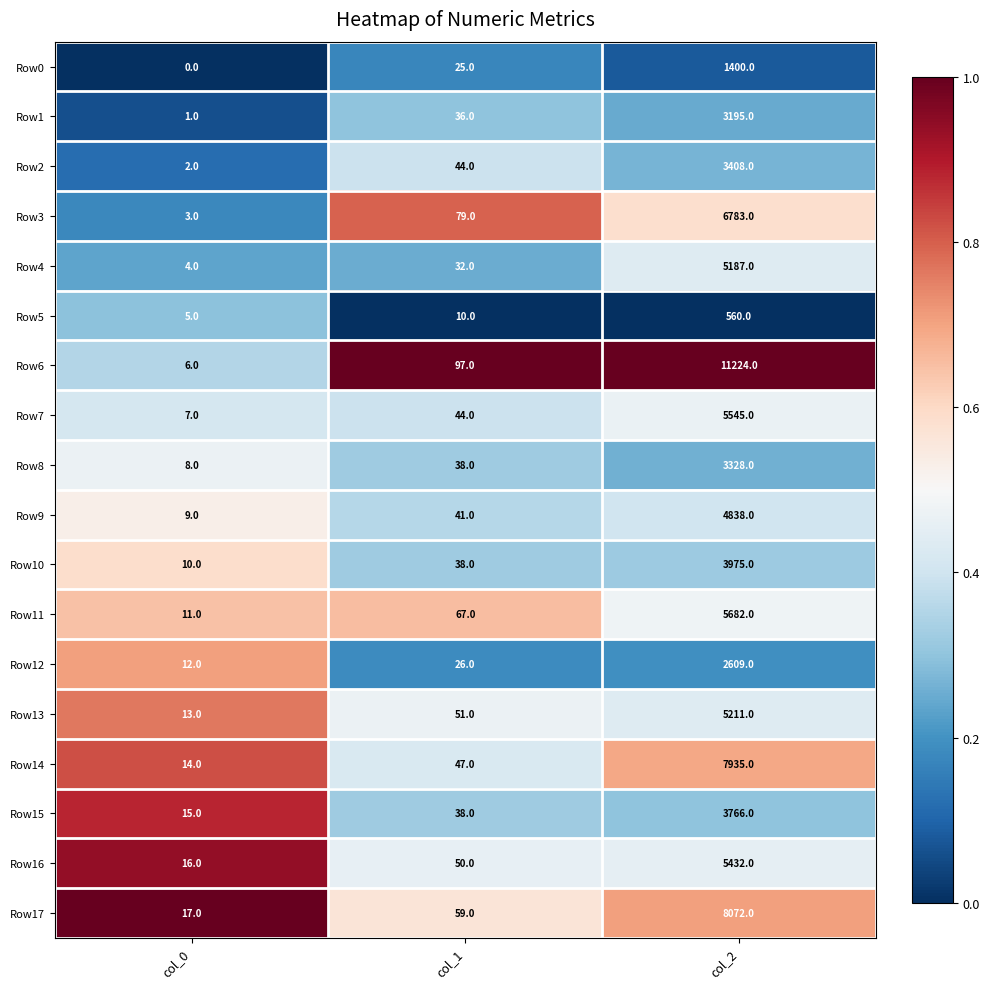

List the series in order of their peak value, highest first.

Row6, Row17, Row14, Row3, Row11, Row7, Row16, Row13, Row4, Row9, Row10, Row15, Row2, Row8, Row1, Row12, Row0, Row5